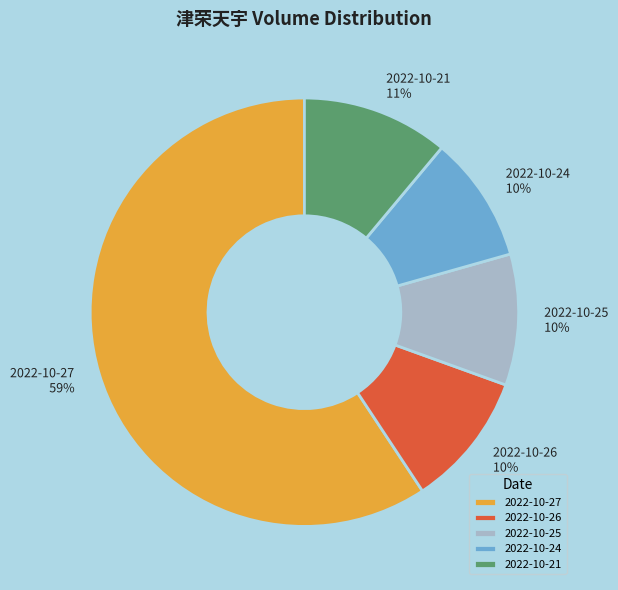

How many slices are in this pie chart?

5